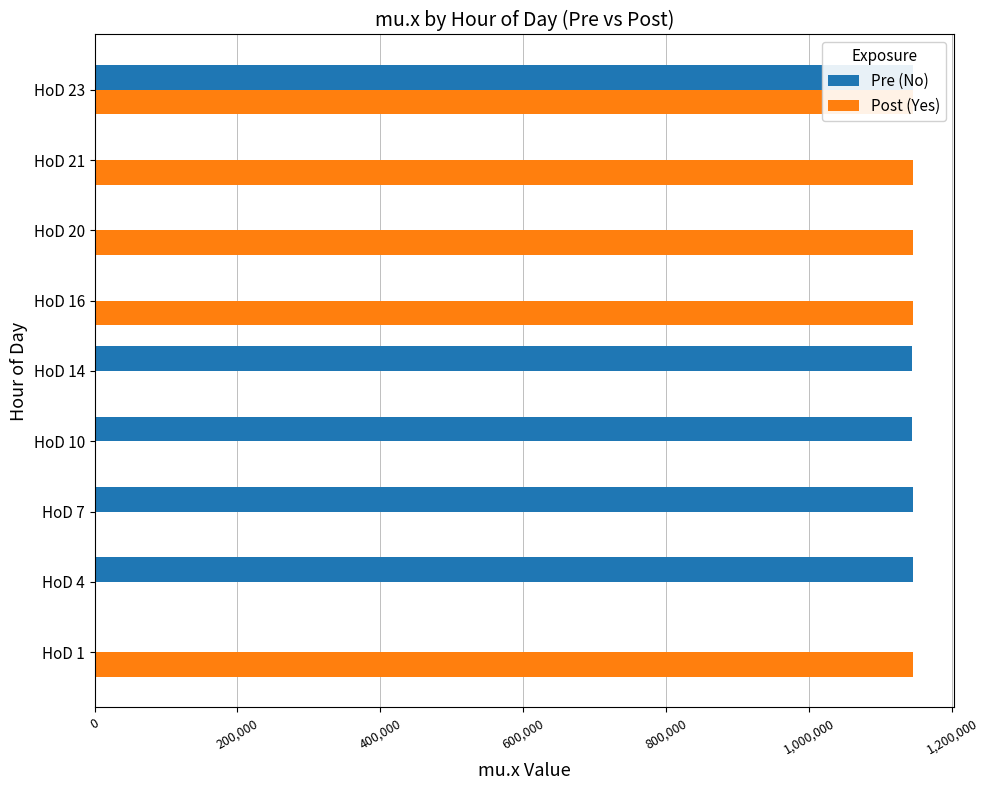

At which category is the sum across all series the highest?

HoD 23